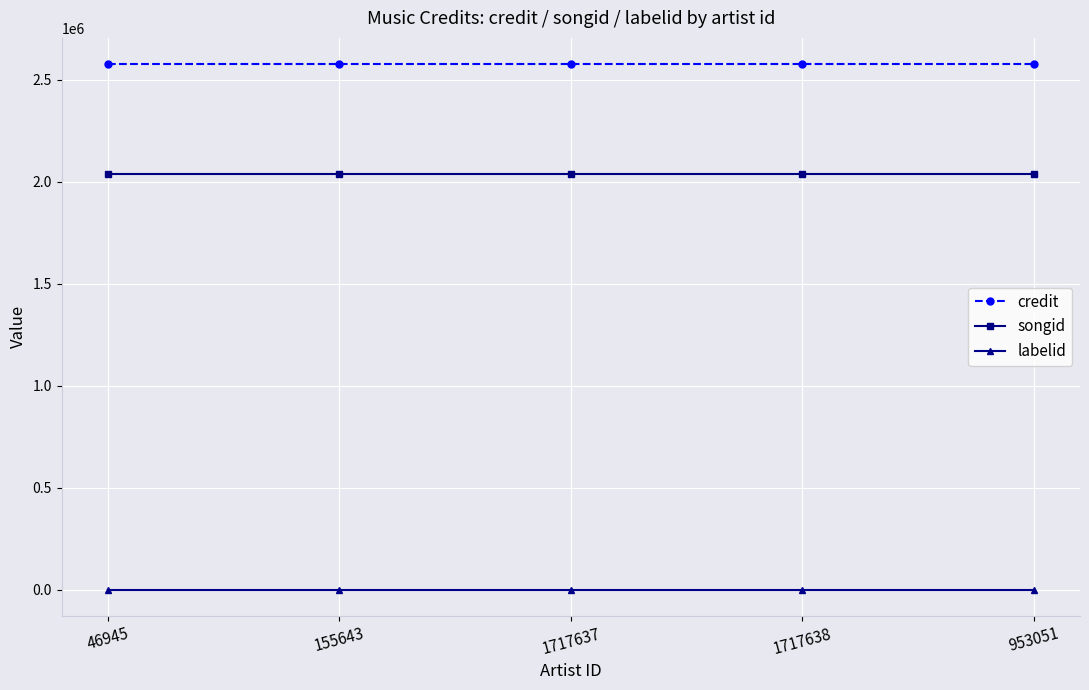

True or false: songid and credit cross at least once.

False